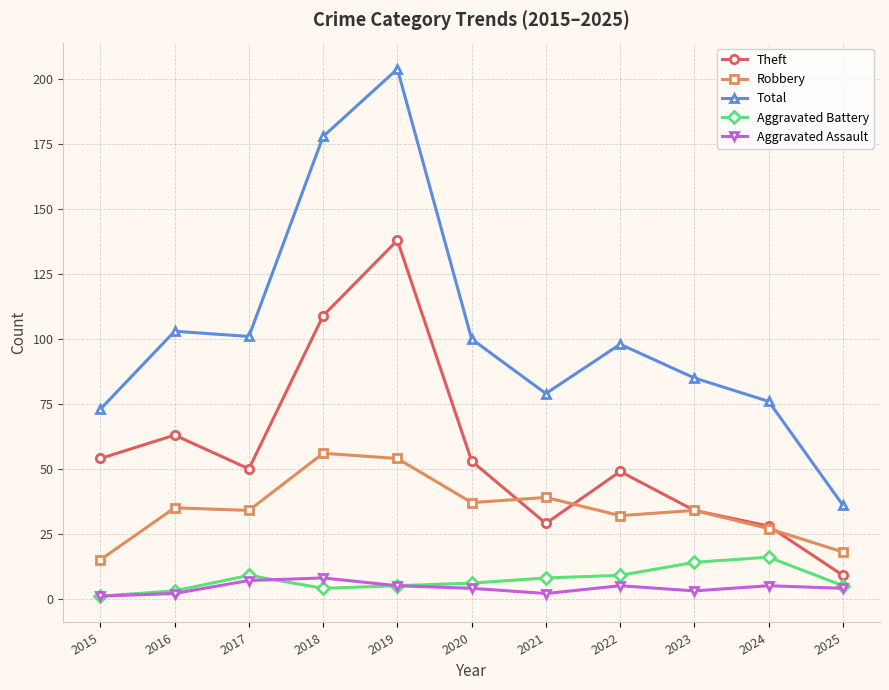

What is the sum of all Robbery values?

381